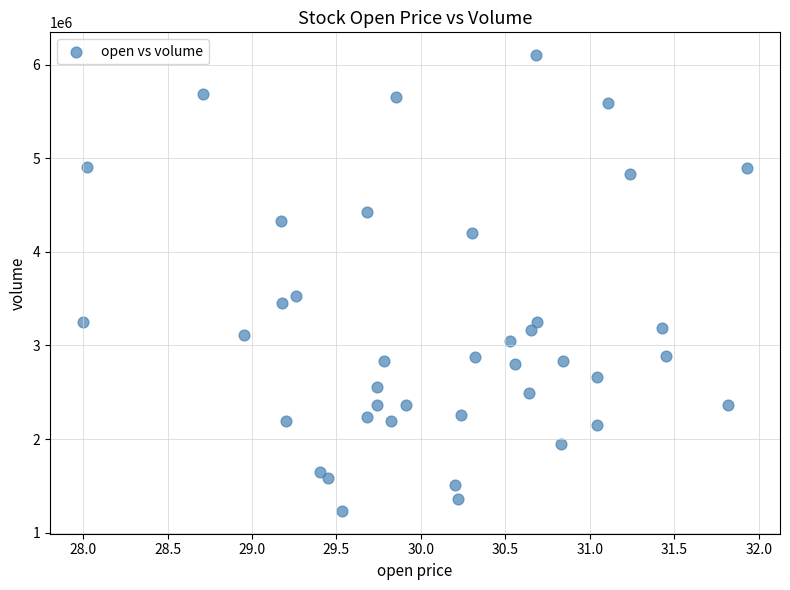

What Y value in the scatter plot is closest to 3667726?

3531155